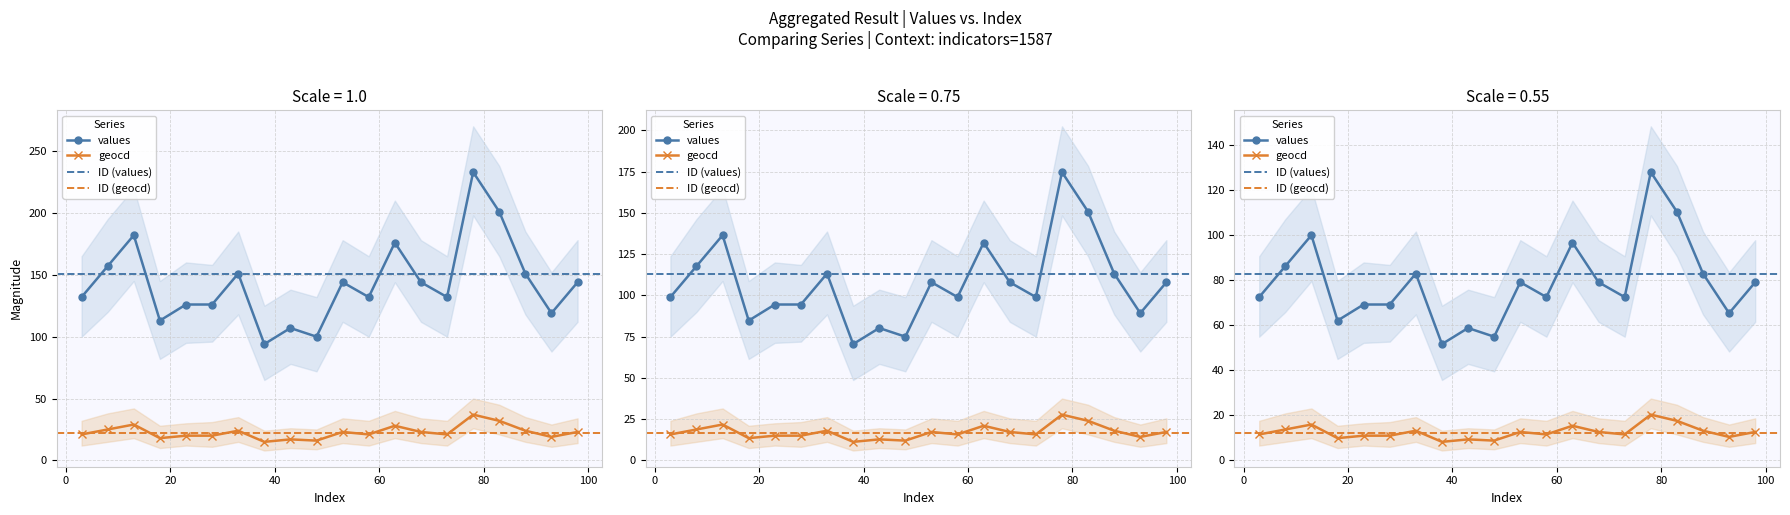

At how many categories does at least one series exceed 105?

18